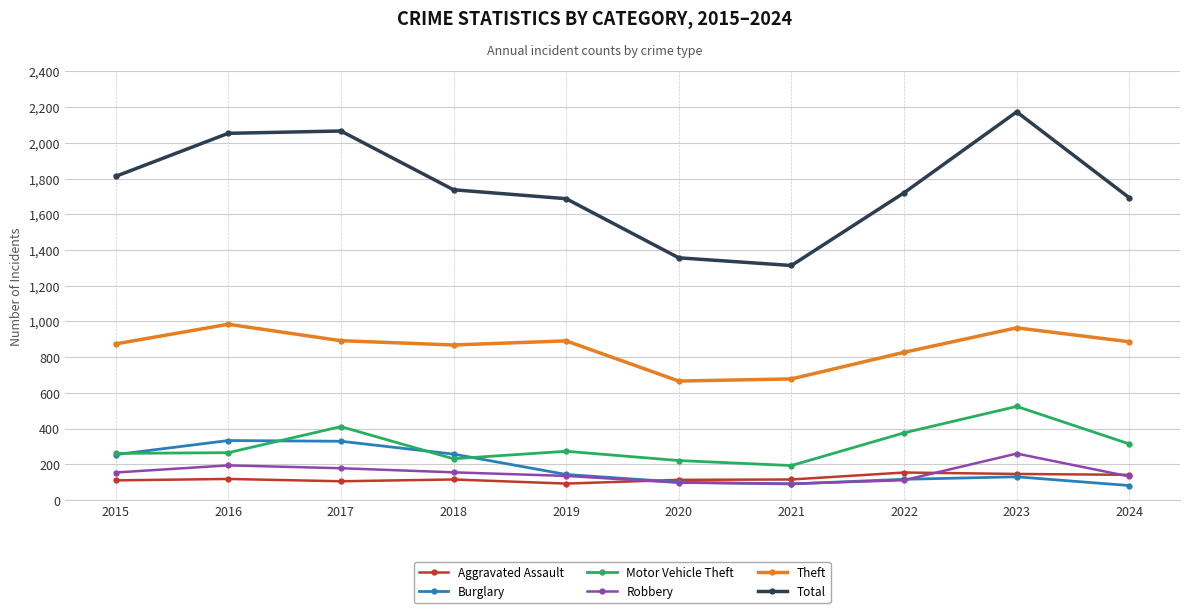

True or false: Burglary has a value of 40 at 2022.

False